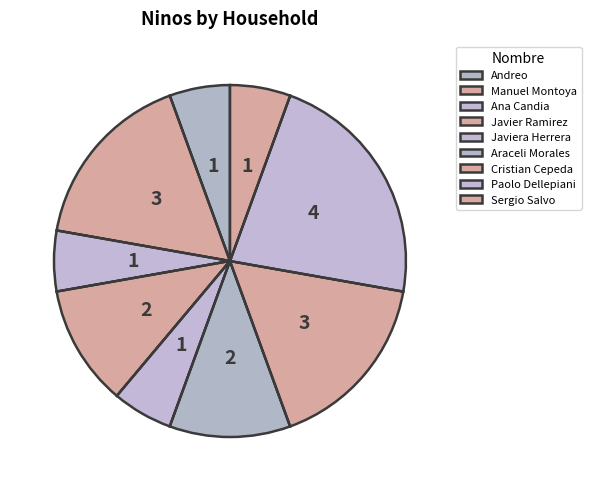

What is the total percentage of Javier Ramirez and Paolo Dellepiani?

33.3%